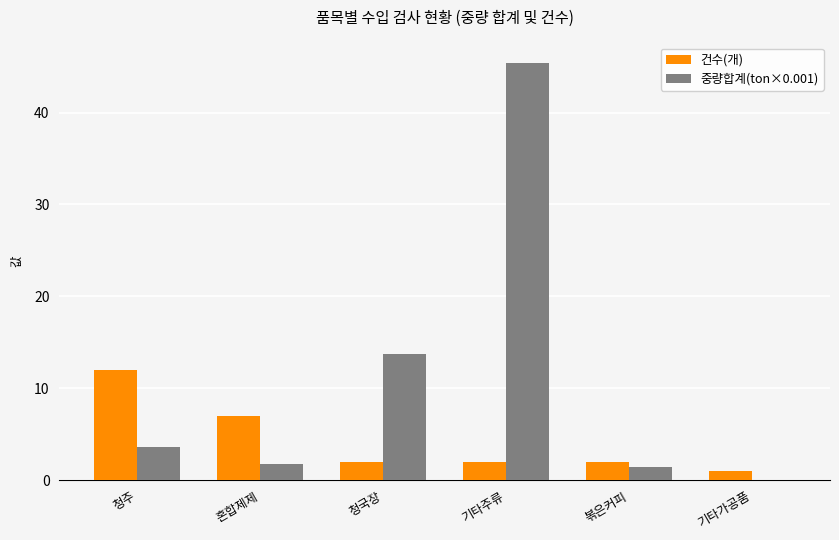

What is the highest value of the 건수(개) series?

12.0